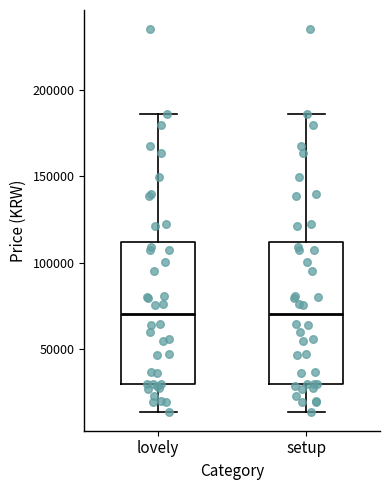

Where is the lower edge of the box for lovely on the y-axis? The values are not printed on the chart, so give them approximately, as read against the axis.

30000